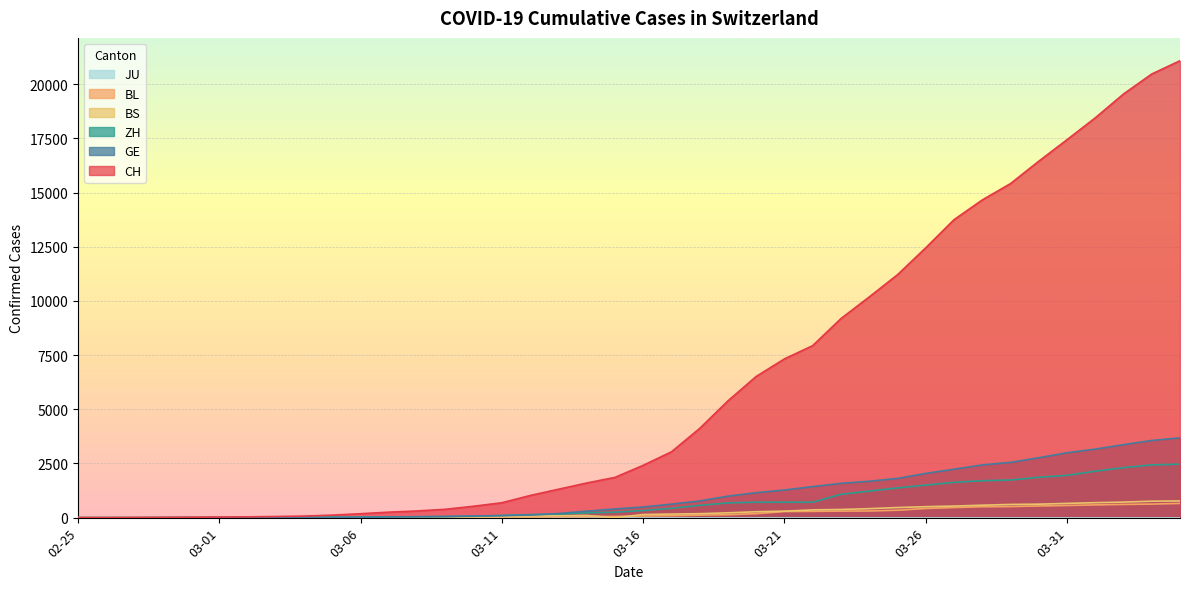

Which series has the largest total across all categories?

CH